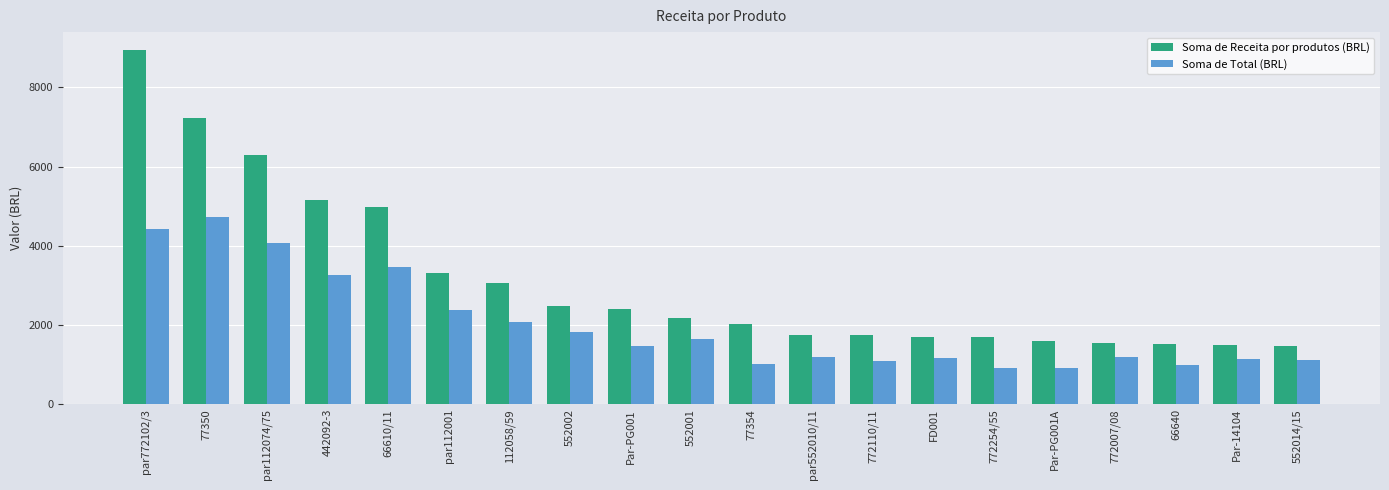

What value does the Soma de Total (BRL) series have at 112058/59?

2070.2